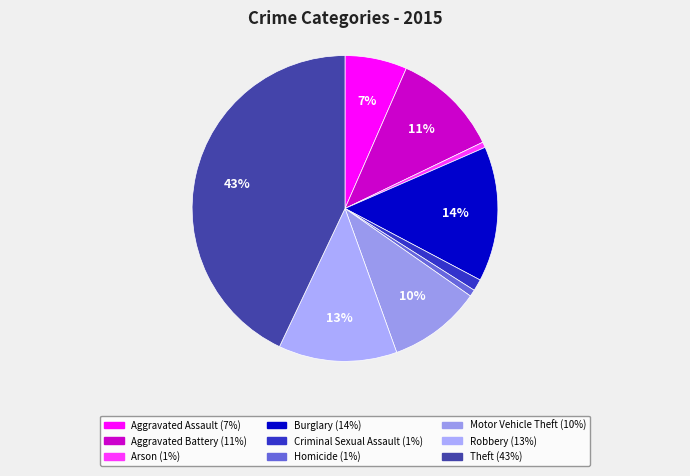

Is it true that Homicide is 11% of the pie?

False